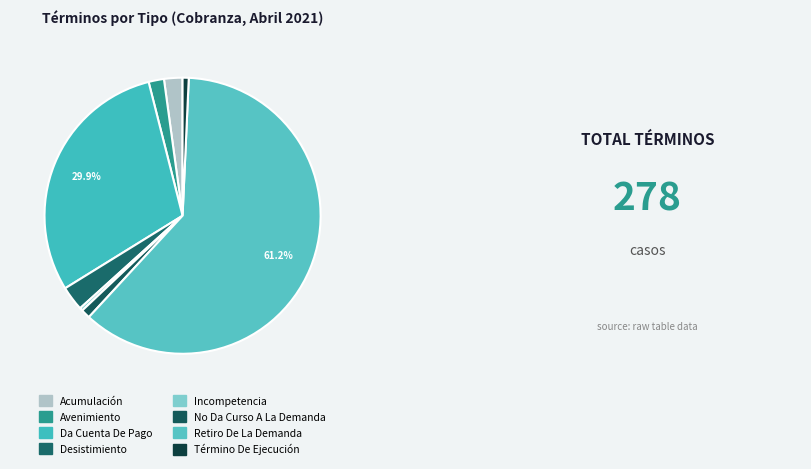

What percentage do Incompetencia and Da Cuenta De Pago together represent?

30.2%